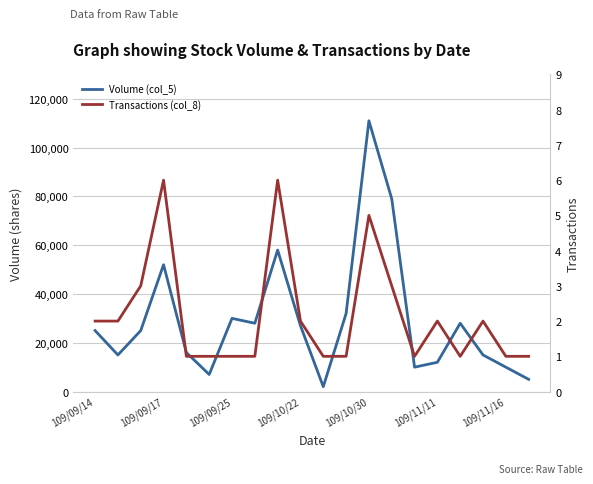

Which series has the largest range (max minus min)?

Volume (col_5)